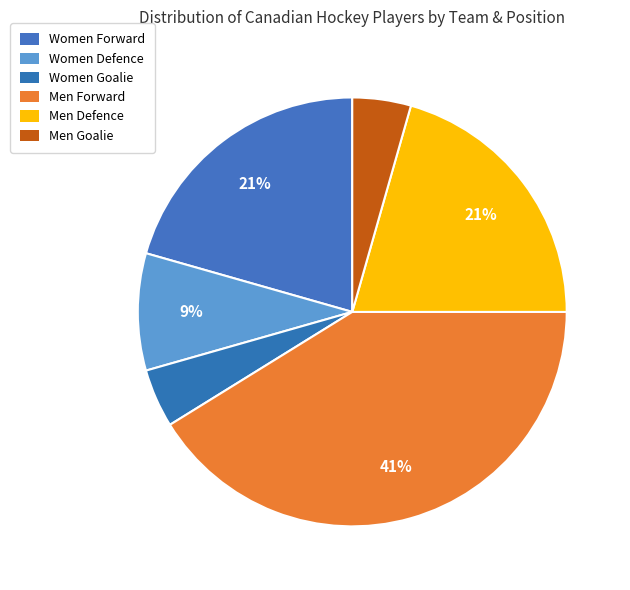

To the nearest percent, what is the difference between the largest and smallest slice percentages?

37%